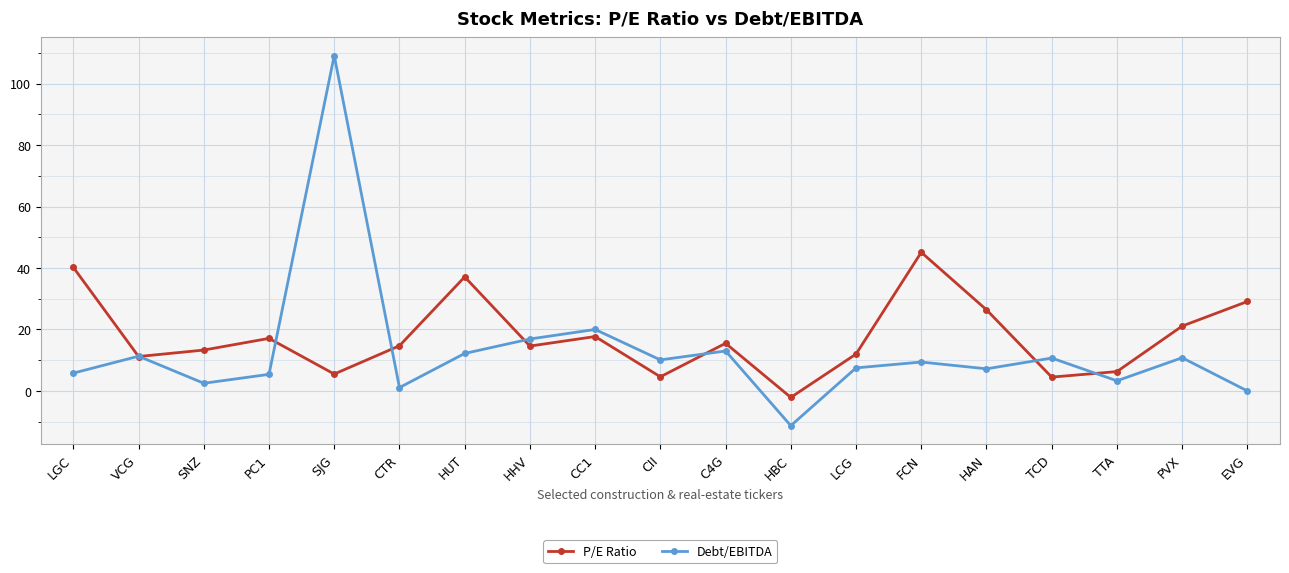

True or false: P/E Ratio has a value of 41.6 at EVG.

False